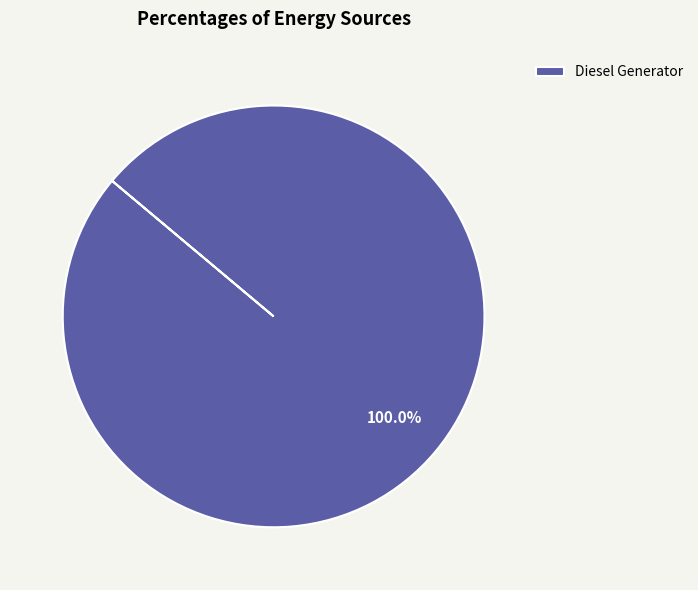

Is there a majority slice in this chart?

Yes